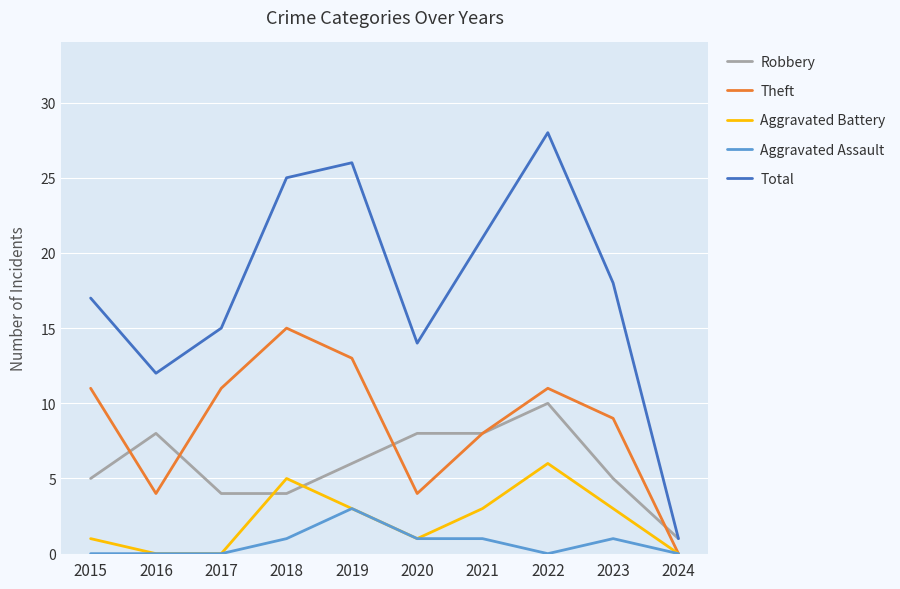

True or false: Aggravated Battery has a value of 5 at 2018.

True